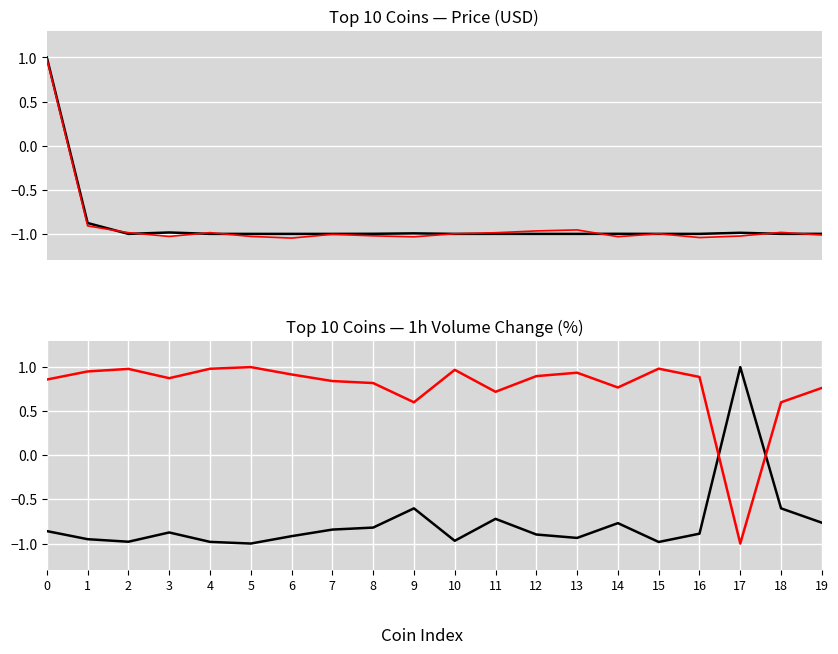

Reading left to right, what are all the values shown in this chart?

Price (normalised): 0=1.0	1=-0.9	2=-1.0	3=-1.0	4=-1.0	5=-1.0	6=-1.0	7=-1.0	8=-1.0	9=-1.0	10=-1.0	11=-1.0	12=-1.0	13=-1.0	14=-1.0	15=-1.0	16=-1.0	17=-1.0	18=-1.0	19=-1.0
Price offset: 0=1.0	1=-0.9	2=-1.0	3=-1.0	4=-1.0	5=-1.0	6=-1.0	7=-1.0	8=-1.0	9=-1.0	10=-1.0	11=-1.0	12=-1.0	13=-1.0	14=-1.0	15=-1.0	16=-1.0	17=-1.0	18=-1.0	19=-1.0
1h Change (normalised): 0=-0.9	1=-1.0	2=-1.0	3=-0.9	4=-1.0	5=-1.0	6=-0.9	7=-0.8	8=-0.8	9=-0.6	10=-1.0	11=-0.7	12=-0.9	13=-0.9	14=-0.8	15=-1.0	16=-0.9	17=1.0	18=-0.6	19=-0.8
1h Change inverted: 0=0.9	1=1.0	2=1.0	3=0.9	4=1.0	5=1.0	6=0.9	7=0.8	8=0.8	9=0.6	10=1.0	11=0.7	12=0.9	13=0.9	14=0.8	15=1.0	16=0.9	17=-1.0	18=0.6	19=0.8